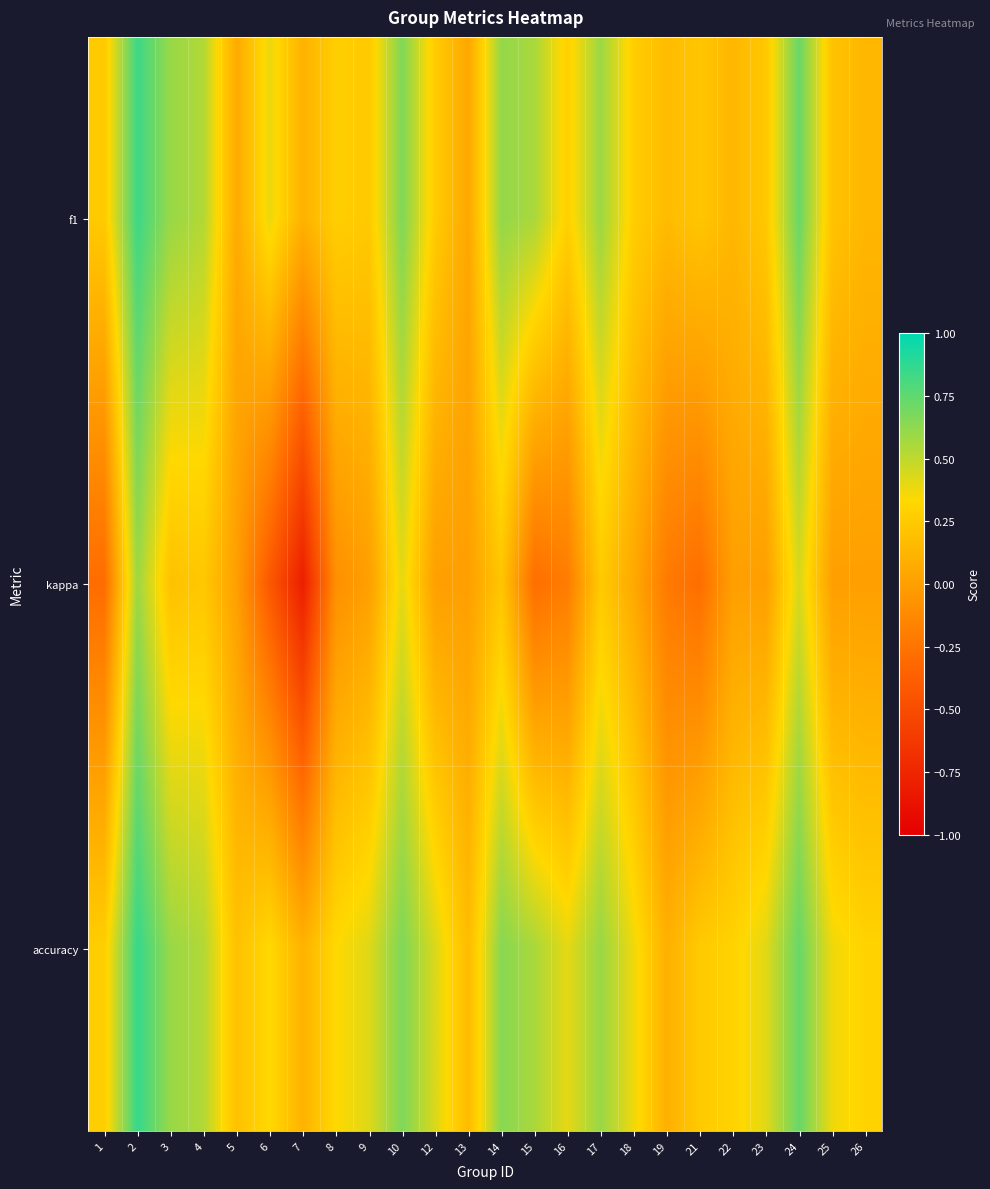

Which category has the highest value across all series?

2